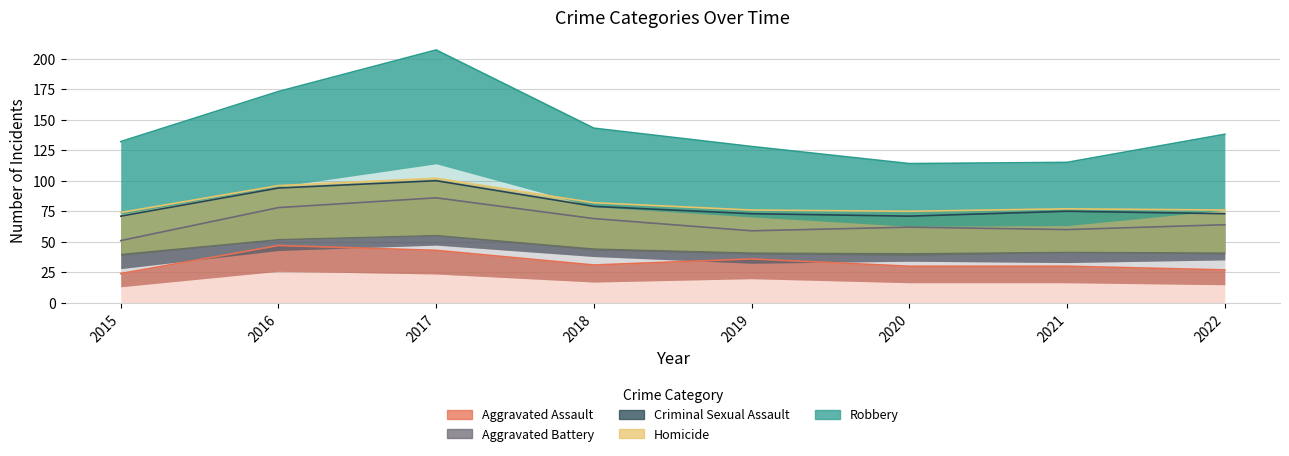

The Homicide series shows 2 at 2022. True or false?

False